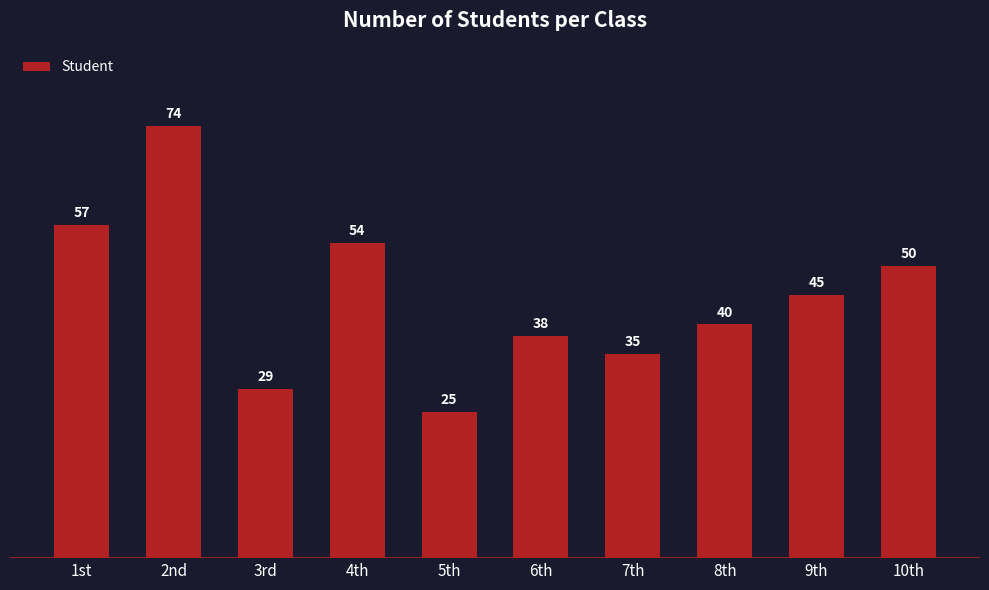

List the labels in order of value, smallest first.

5th, 3rd, 7th, 6th, 8th, 9th, 10th, 4th, 1st, 2nd